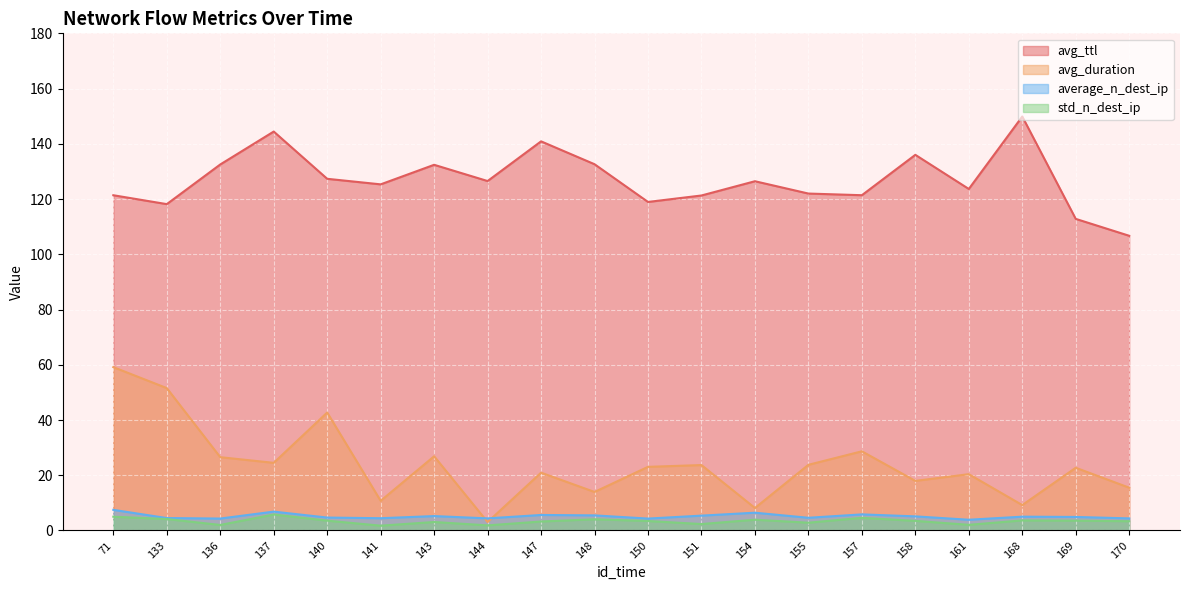

At which label does average_n_dest_ip reach its peak?

71